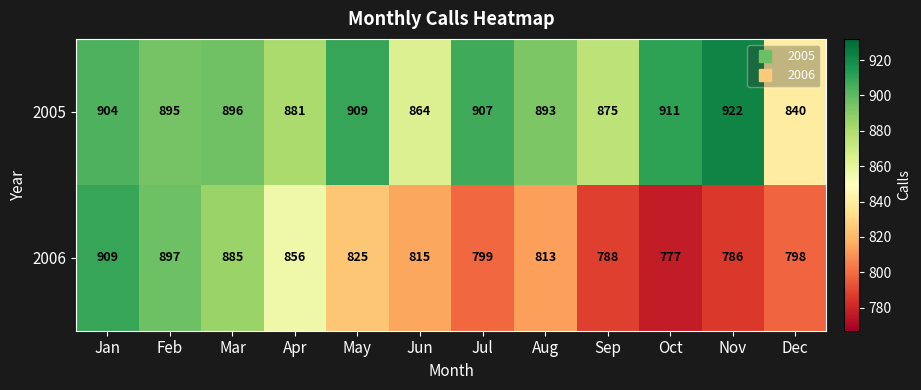

What is the total value across all series at Aug?

1706